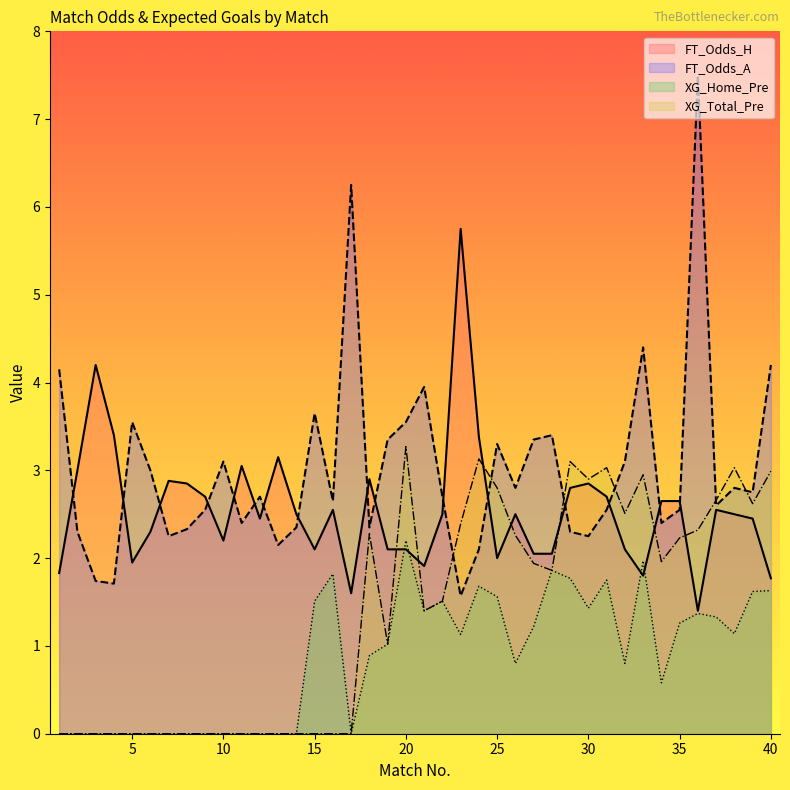

True or false: XG_Total_Pre and XG_Home_Pre intersect in this chart.

False